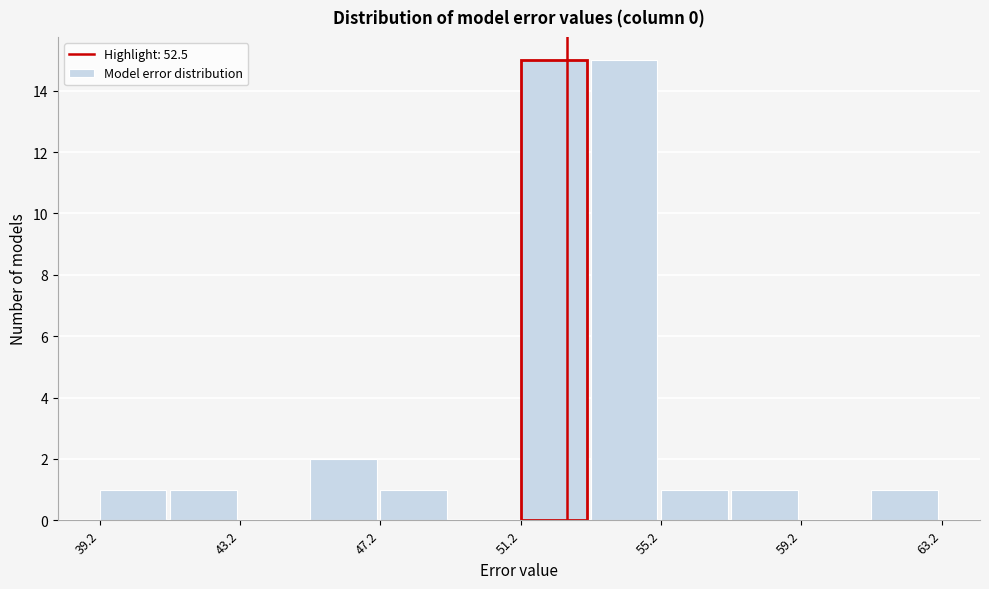

Reading left to right, list every bar in this chart as the range it spans on the x-axis followed by its height. Neither the bar edges nor the heights are printed on the chart, so give them approximately, as read against the axes.

39 to 41: 1
41 to 43: 1
43 to 45: 0
45 to 47: 2
47 to 49: 1
49 to 51: 0
51 to 53: 15
53 to 55: 15
55 to 57: 1
57 to 59: 1
59 to 61: 0
61 to 63: 1